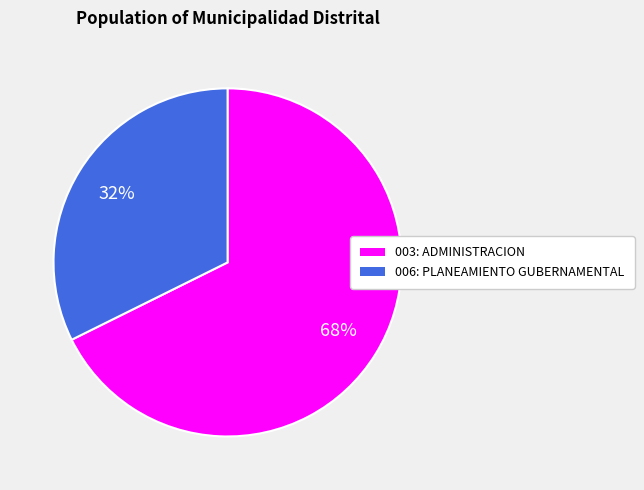

Approximately how many times larger is the value at 003: ADMINISTRACION compared to 006: PLANEAMIENTO GUBERNAMENTAL?

2.1